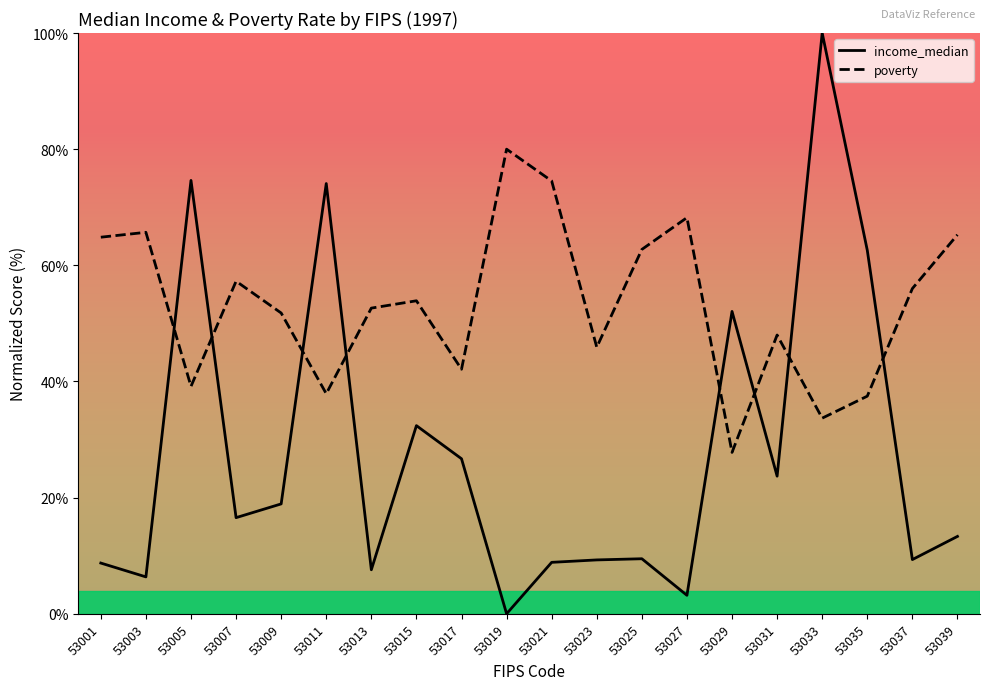

True or false: poverty has a value of 61.4 at 53005.

False